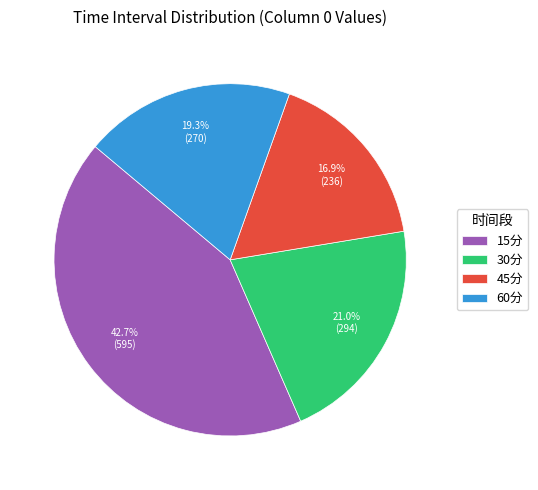

To the nearest percent, what portion does 45分 represent?

17%